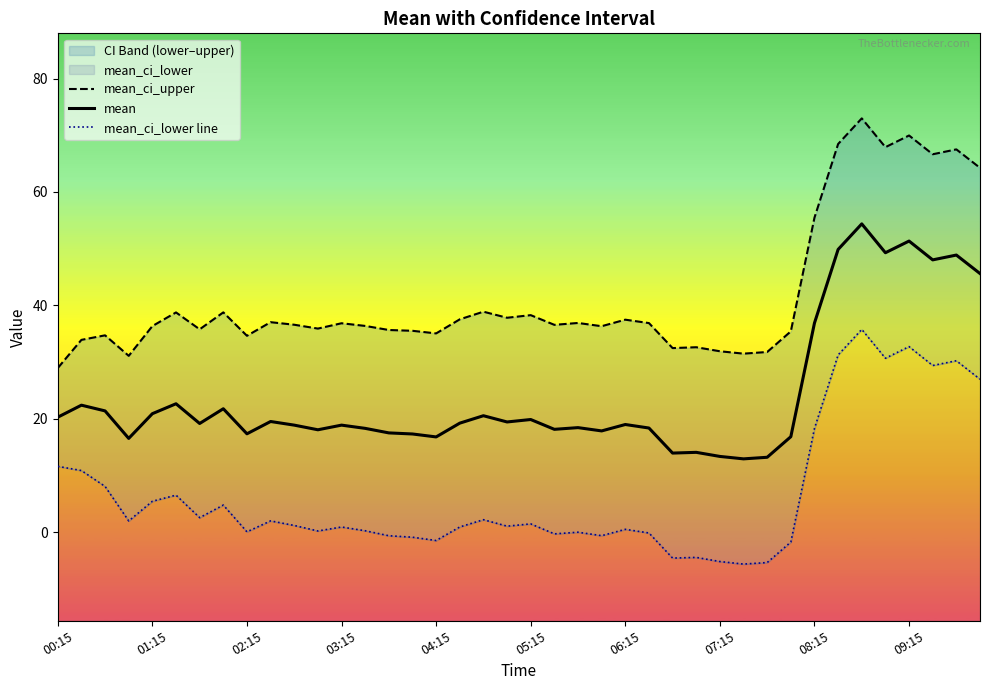

At which label is mean closest to 33?

08:15